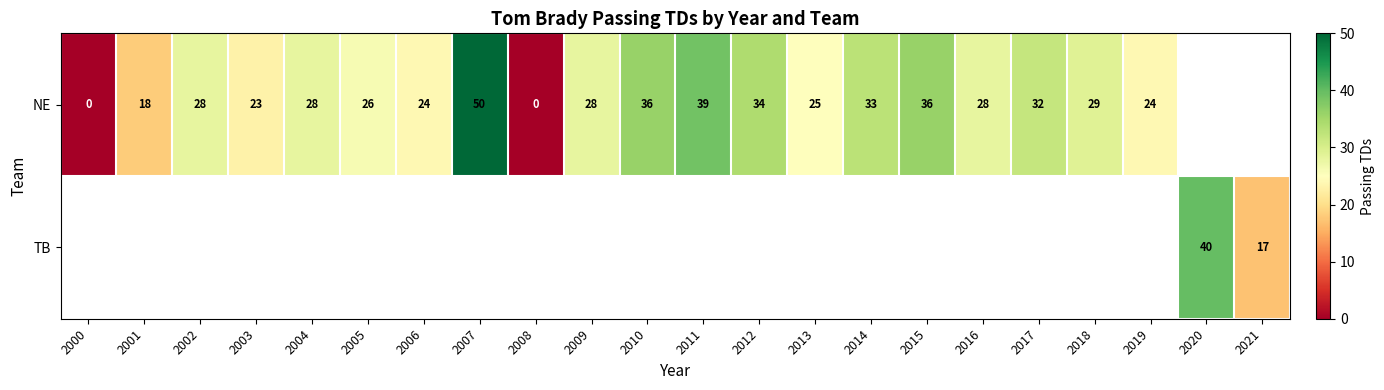

True or false: NE has a value of 41 at 2002.

False